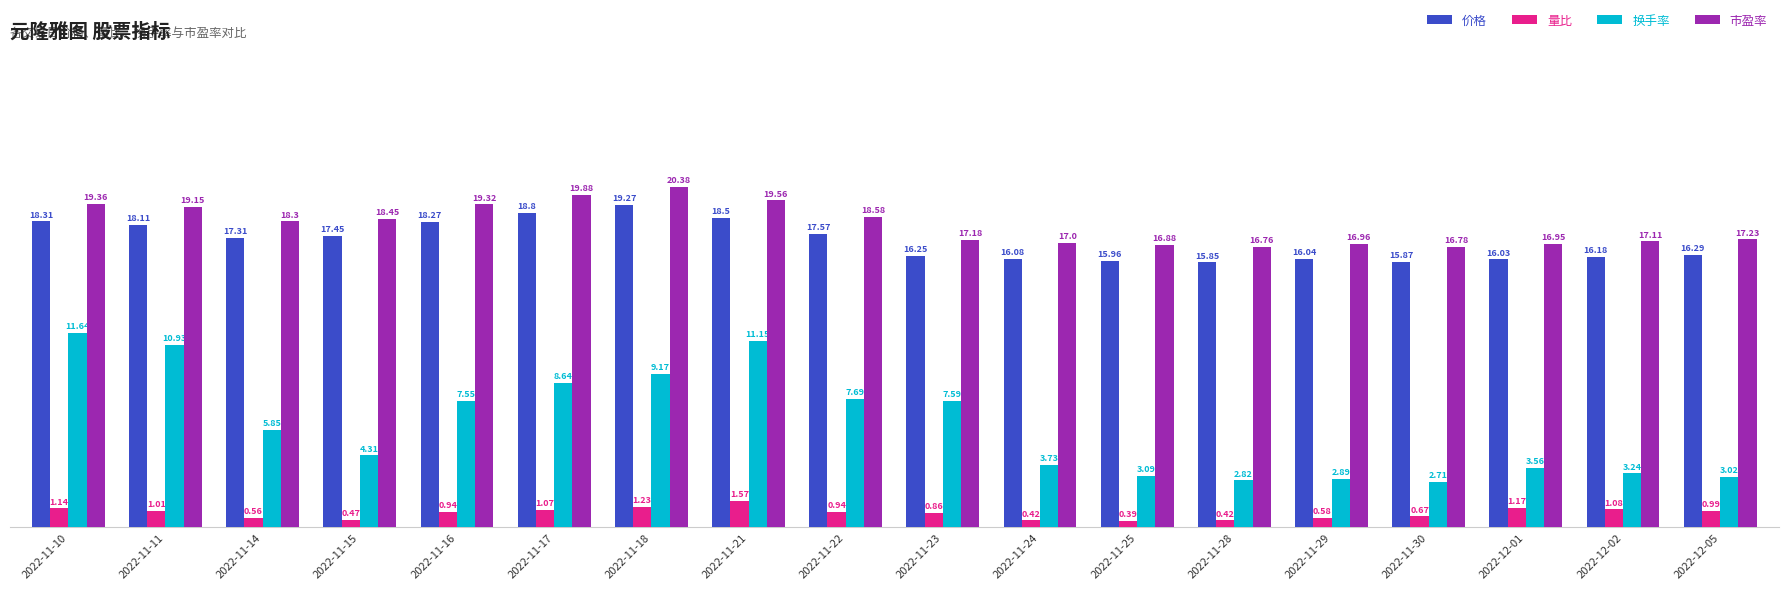

Is it true that 换手率 equals 10.5 at 2022-11-22?

False